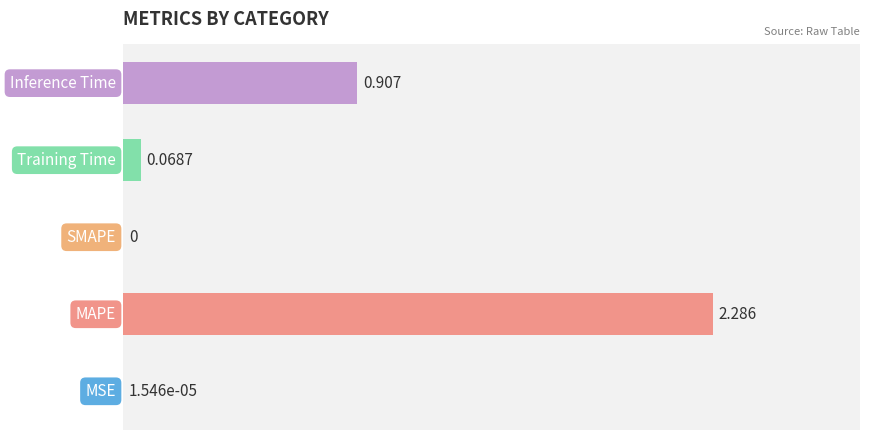

How many data points does each series have?

5